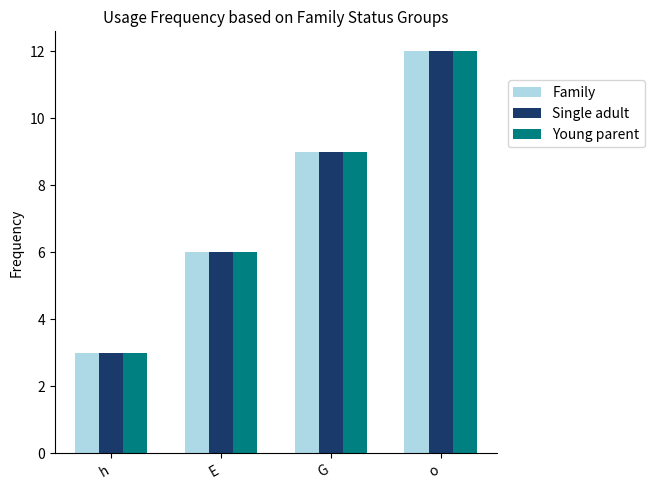

List the labels in order of Young parent value, largest first.

o, G, E, h